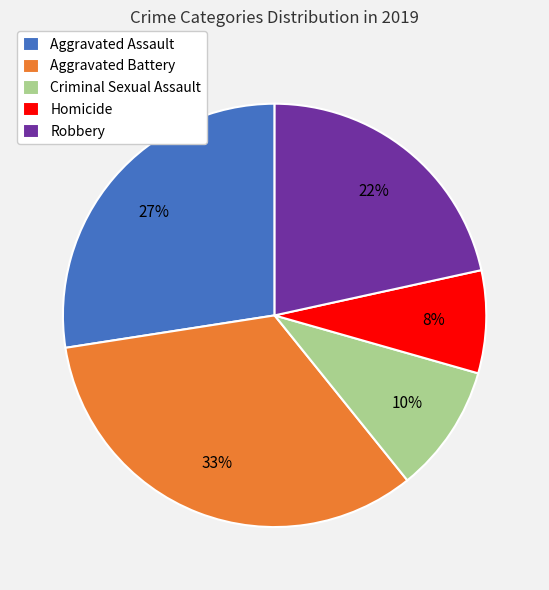

Between Criminal Sexual Assault and Robbery, which is larger?

Robbery